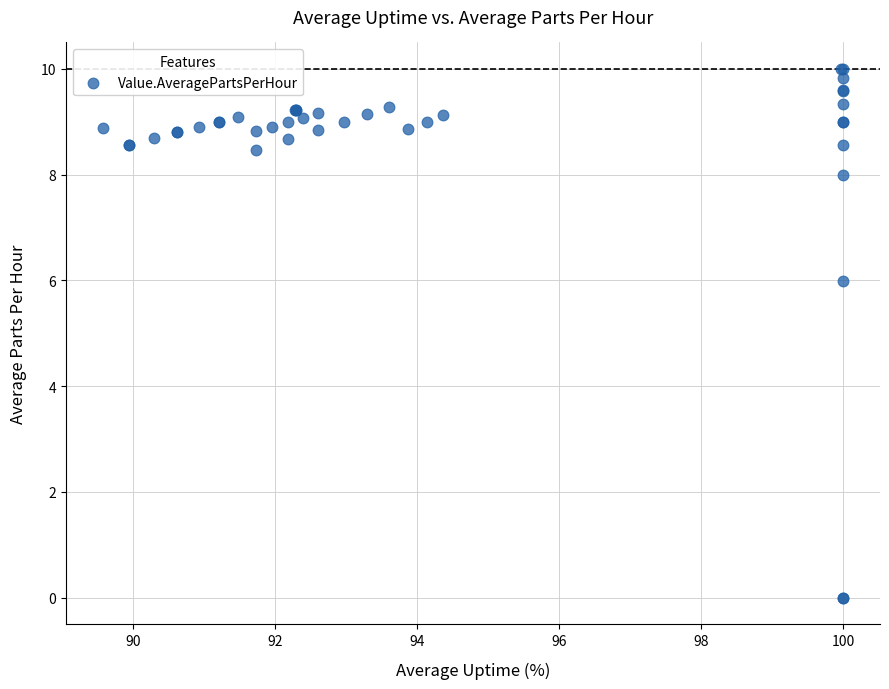

What Y value in the scatter plot is closest to 5?

6.0